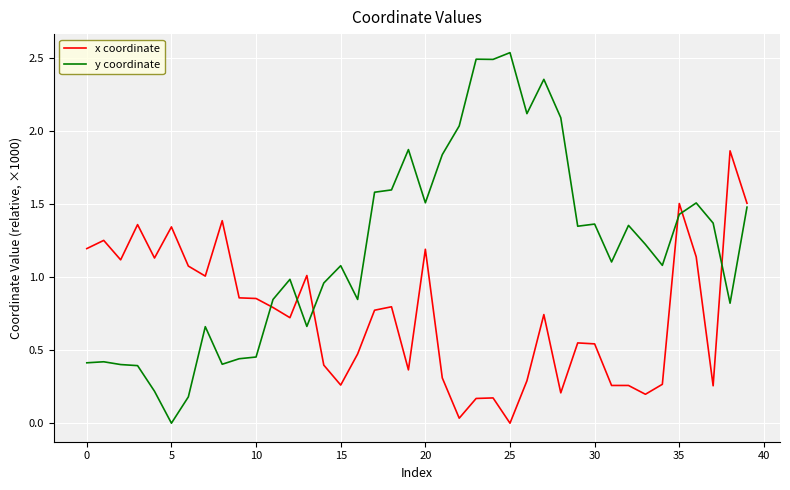

True or false: x coordinate and y coordinate intersect in this chart.

True